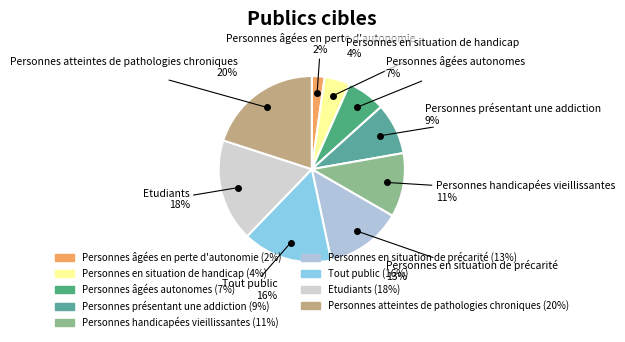

How many slices are in this pie chart?

9